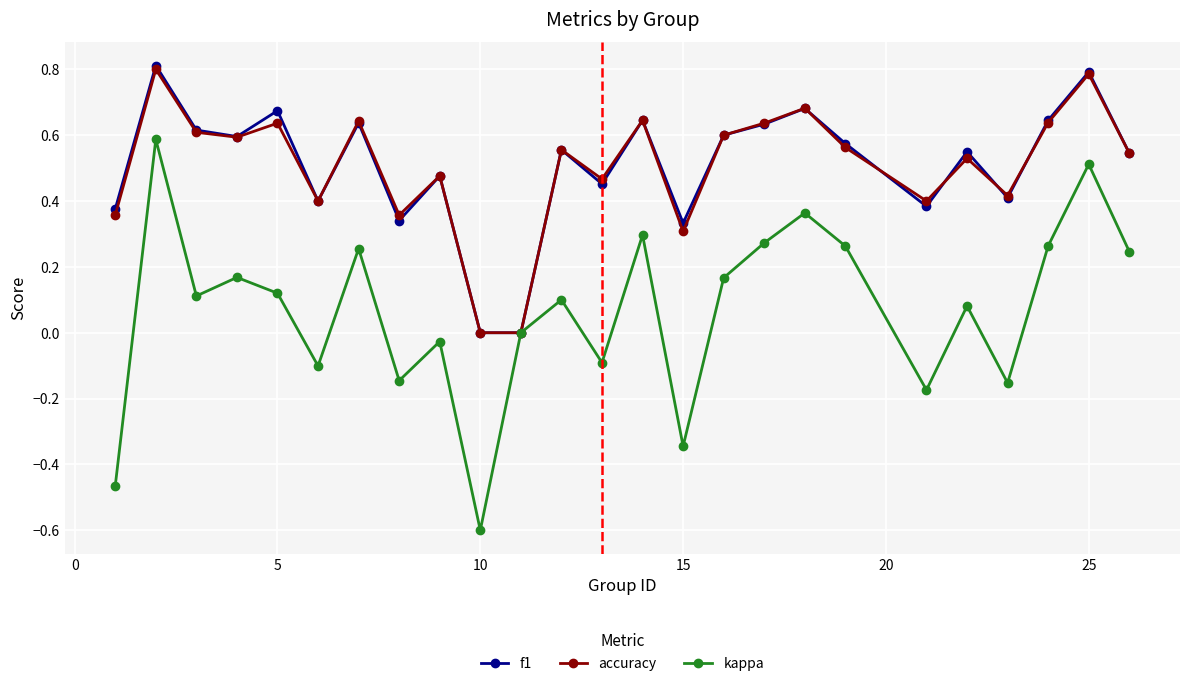

What is the minimum value shown in the chart?

-0.6